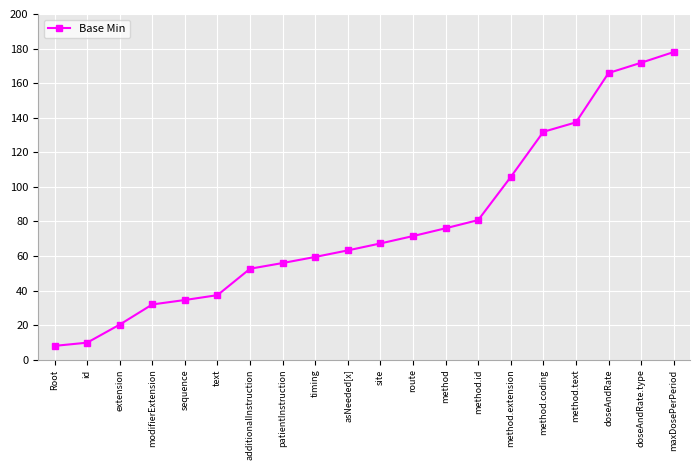

Which category has the highest value across all series?

maxDosePerPeriod